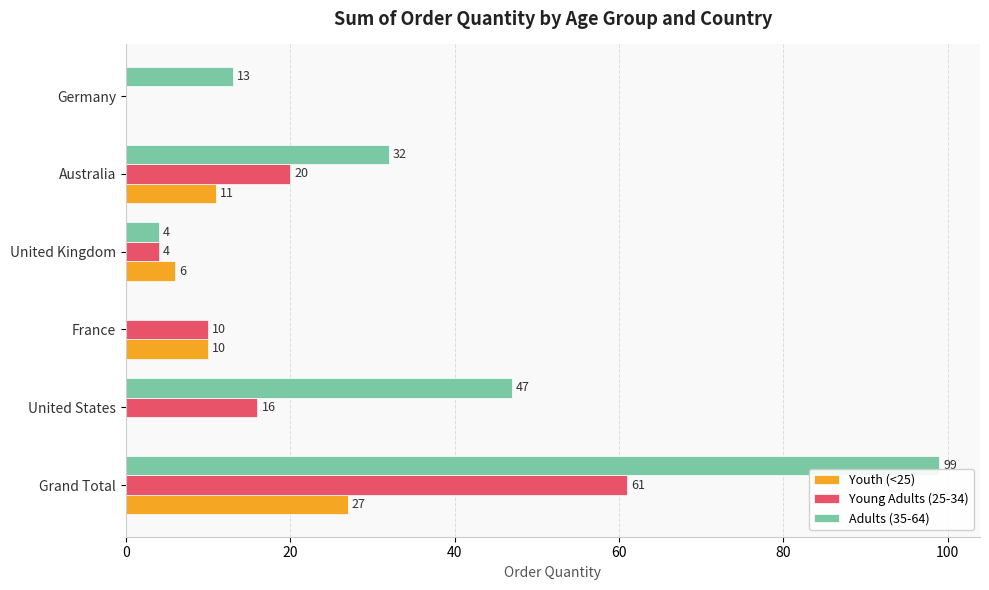

What is the sum of all Adults (35-64) values?

195